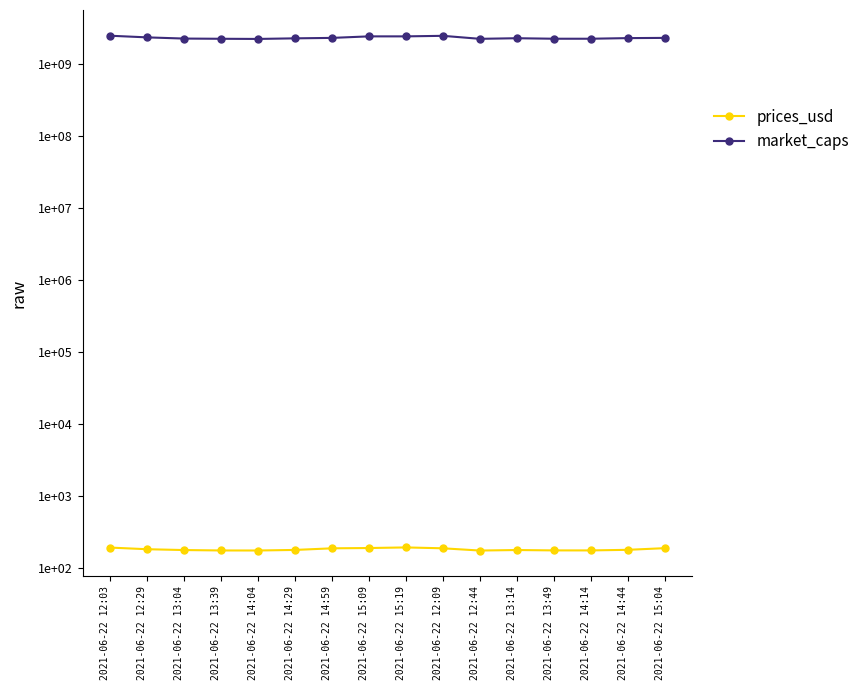

What is the lowest value of the prices_usd series?

175.1